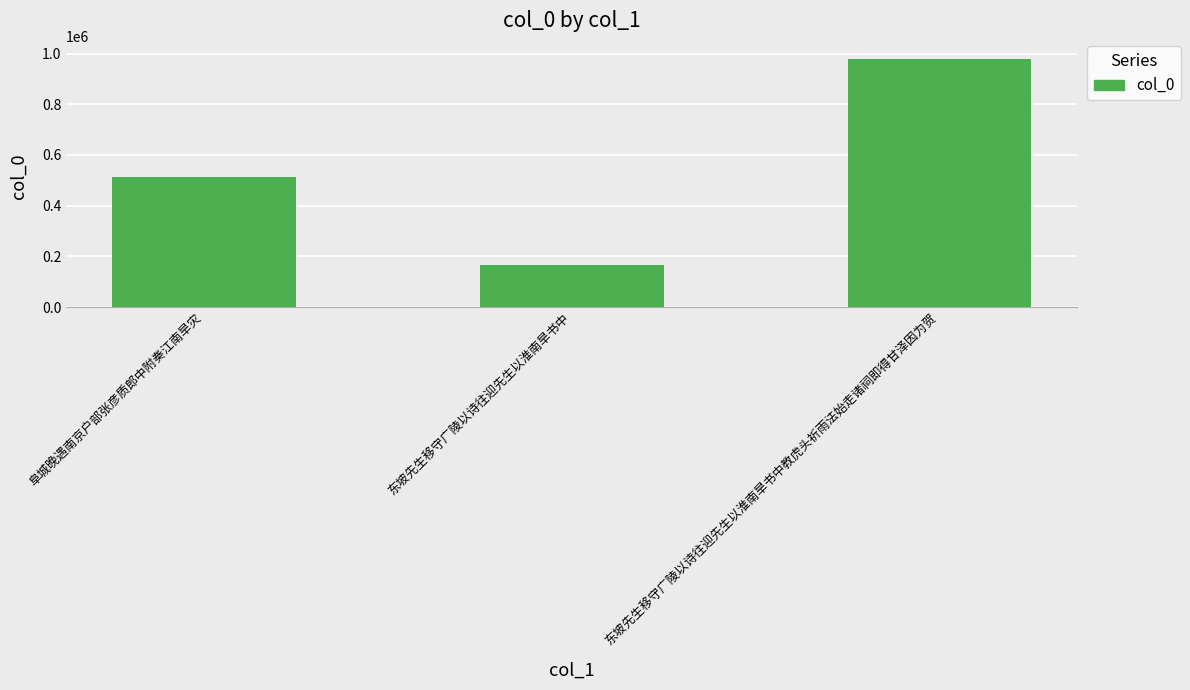

What is the label of the 3rd bar from the left?

东坡先生移守广陵以诗往迎先生以淮南旱书中教虎头祈雨法始走诸祠即得甘泽因为贺